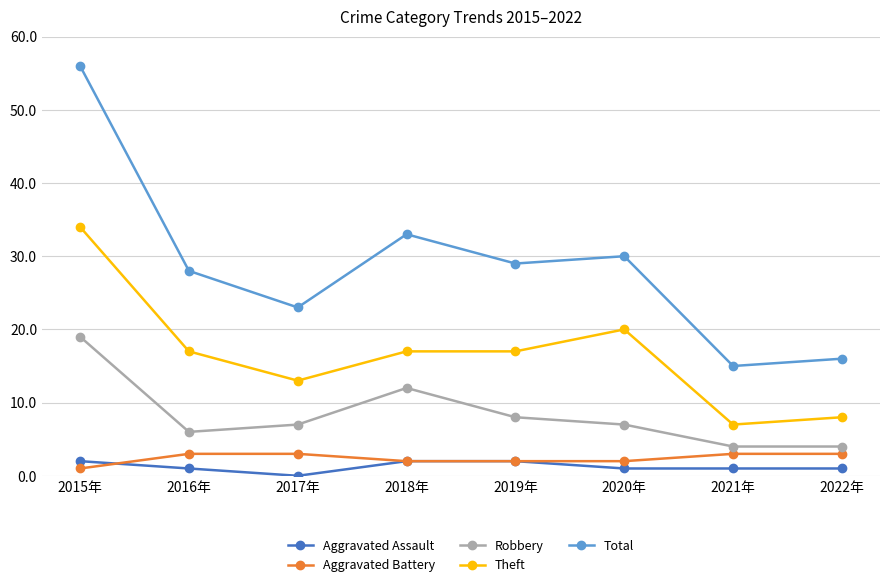

Where do Aggravated Assault and Aggravated Battery first cross each other?

2015年 and 2016年